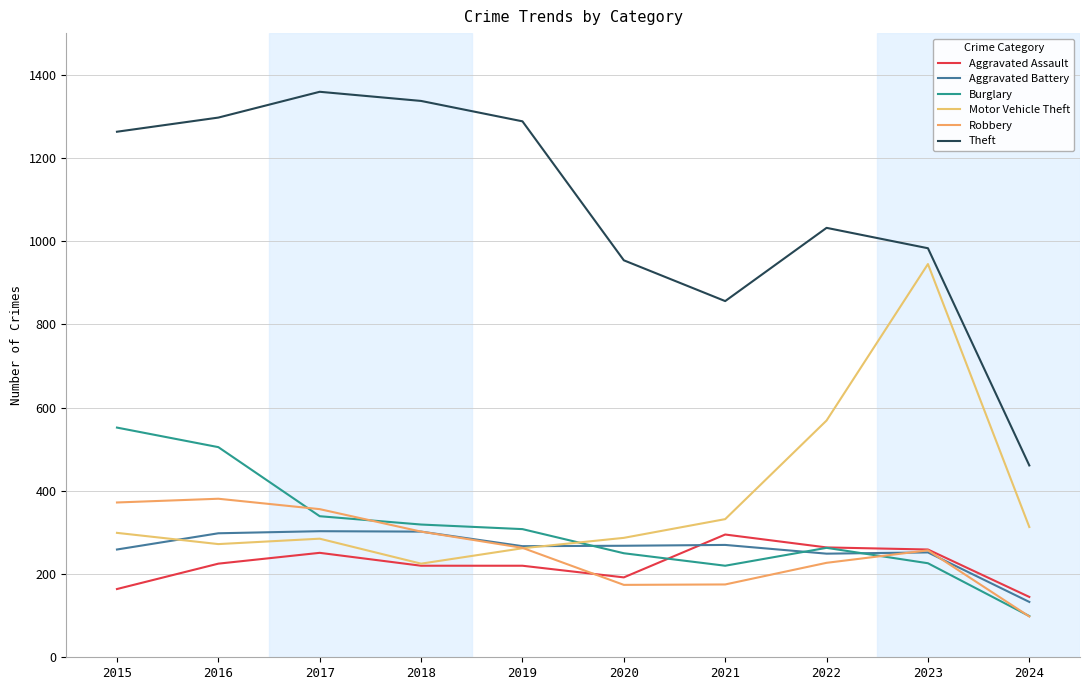

The Theft series shows 1919 at 2018. True or false?

False